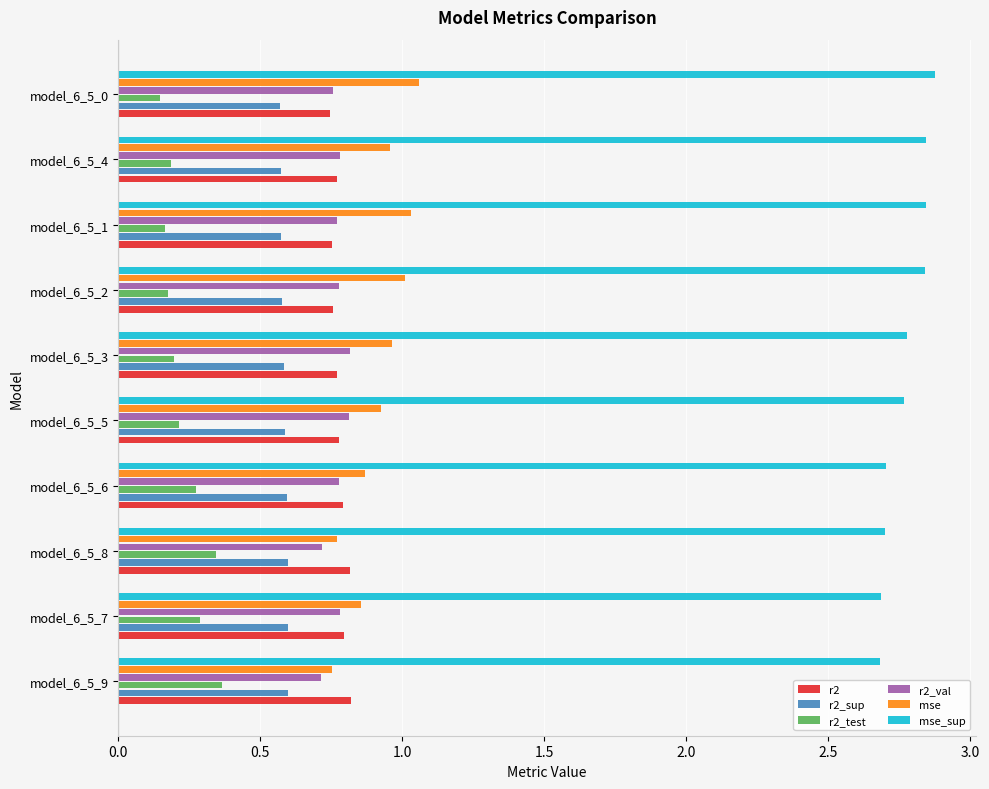

At how many categories does at least one series exceed 2?

10